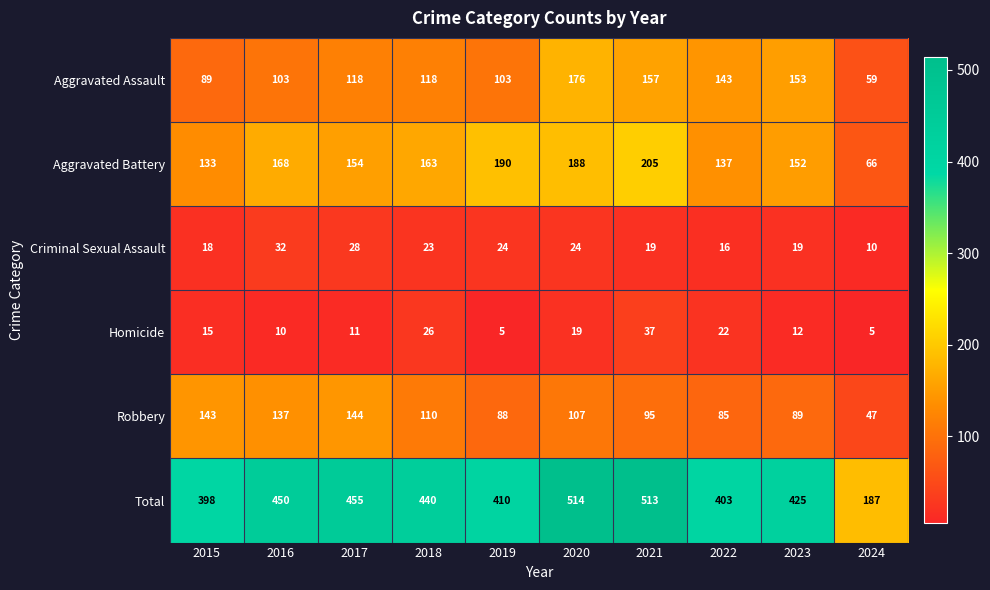

List the series in order of their peak value, highest first.

Total, Aggravated Battery, Aggravated Assault, Robbery, Homicide, Criminal Sexual Assault